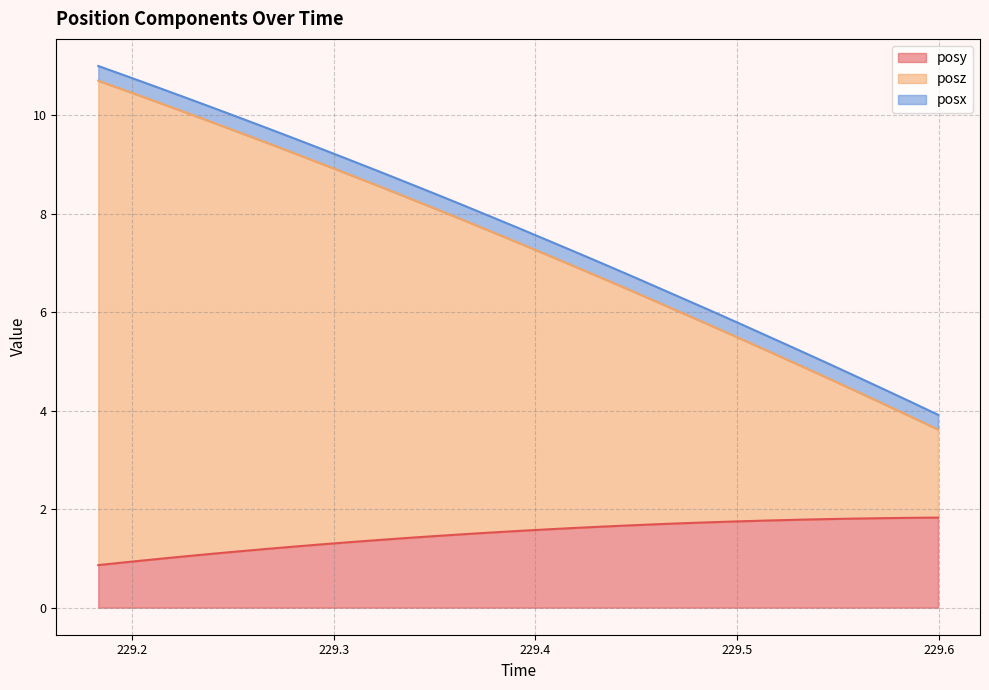

What are all the series names shown in the legend?

posy, posz, posx